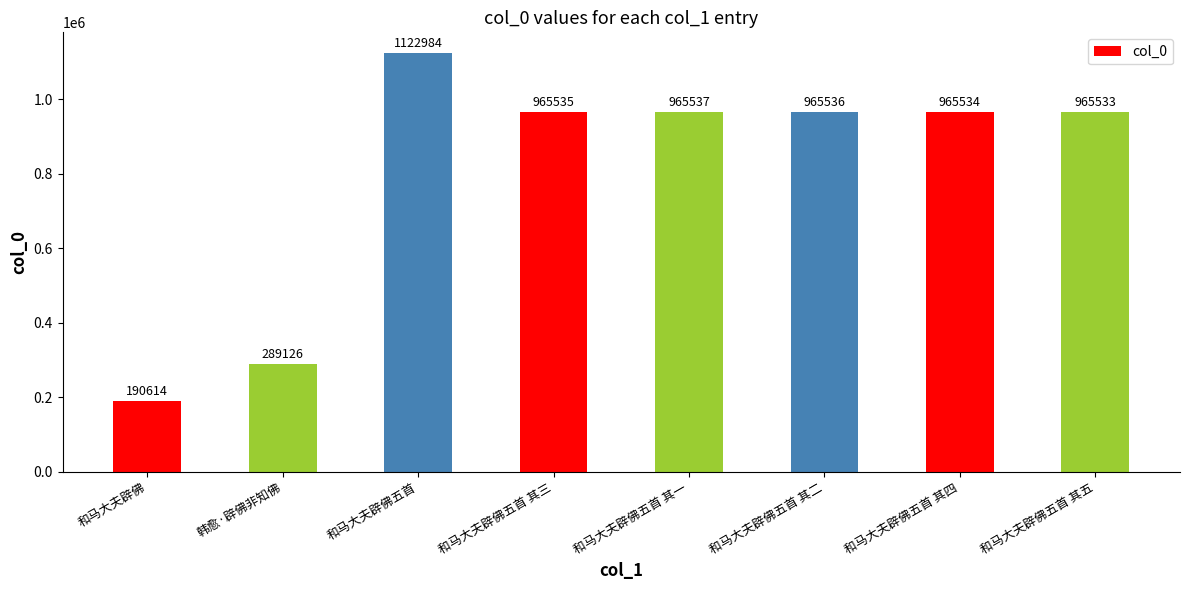

How many data points are less than 965535?

4